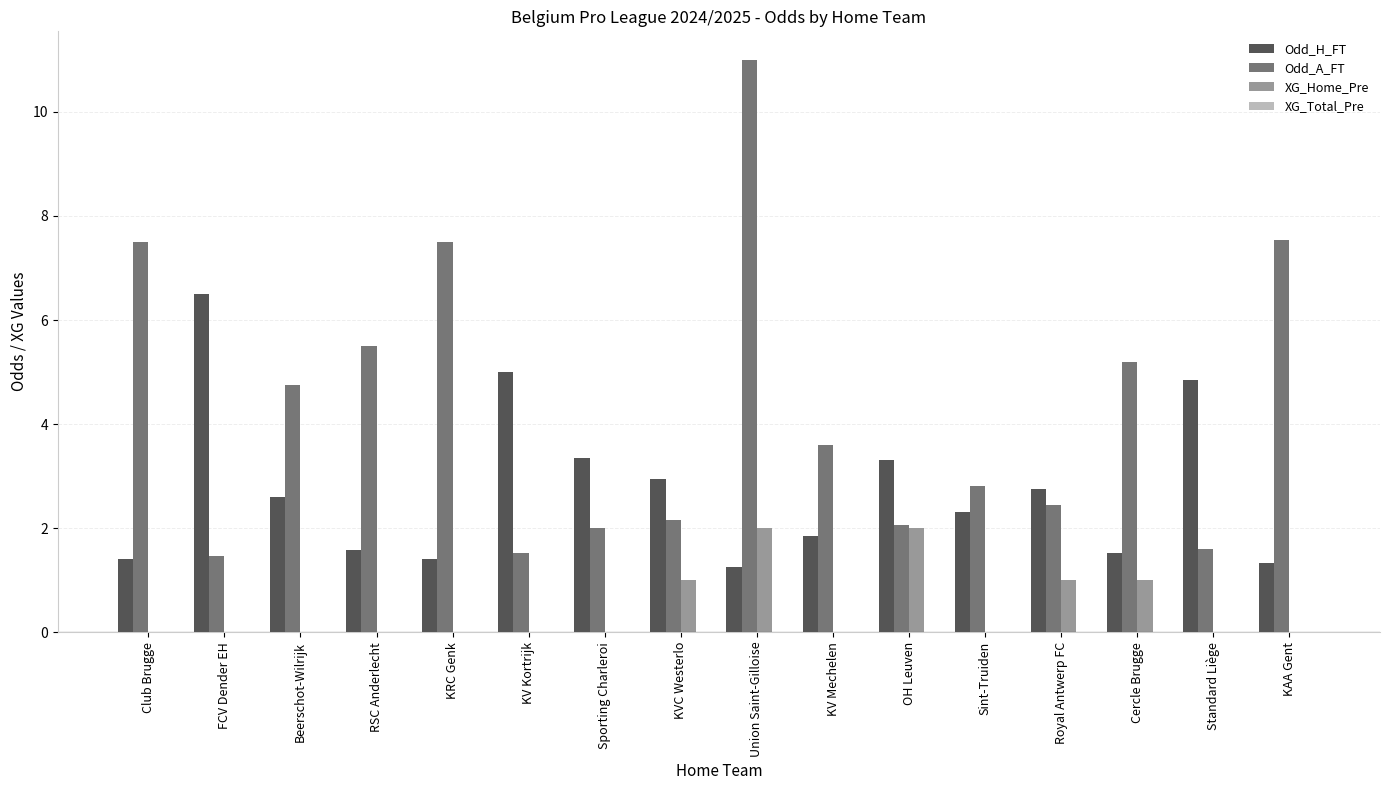

Count the number of data series in this chart.

3